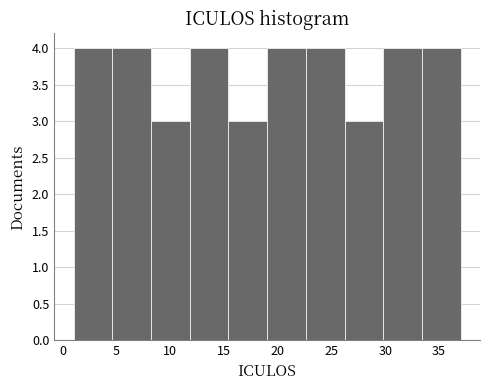

Reading left to right, list every bar in this chart as the range it spans on the x-axis followed by its height. Neither the bar edges nor the heights are printed on the chart, so give them approximately, as read against the axes.

1.0 to 4.6: 4
4.6 to 8.2: 4
8.2 to 11.8: 3
11.8 to 15.4: 4
15.4 to 19.0: 3
19.0 to 22.6: 4
22.6 to 26.2: 4
26.2 to 29.8: 3
29.8 to 33.4: 4
33.4 to 37.0: 4